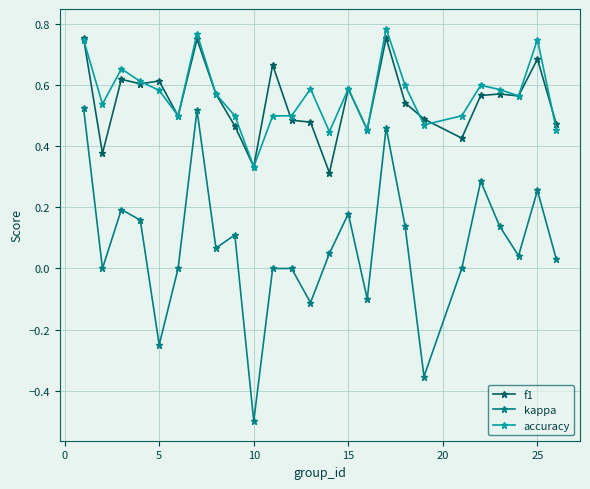

Which series has the widest spread of values?

kappa